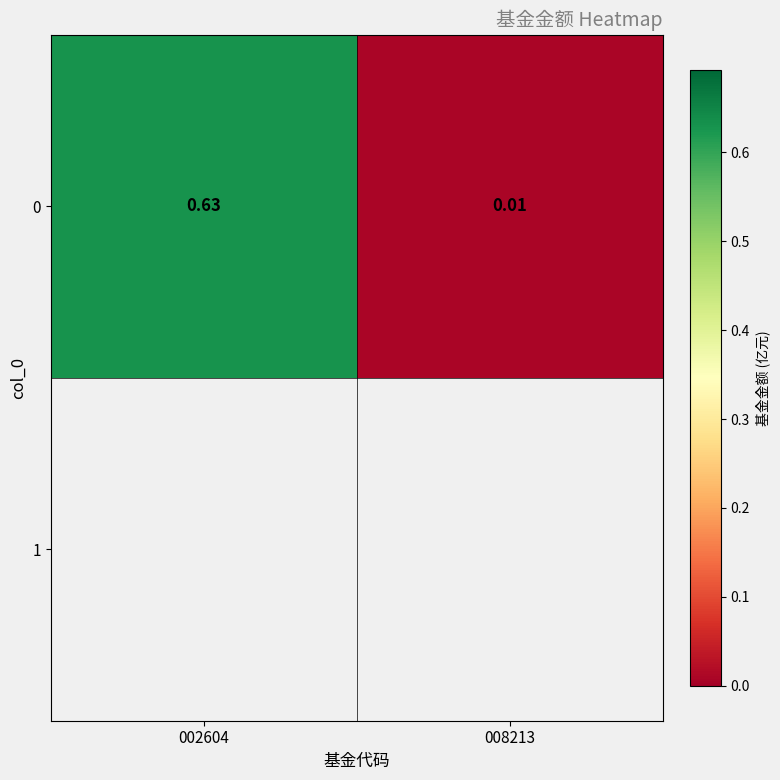

Reading left to right, list all the values displayed in this chart.

0.6	0.0